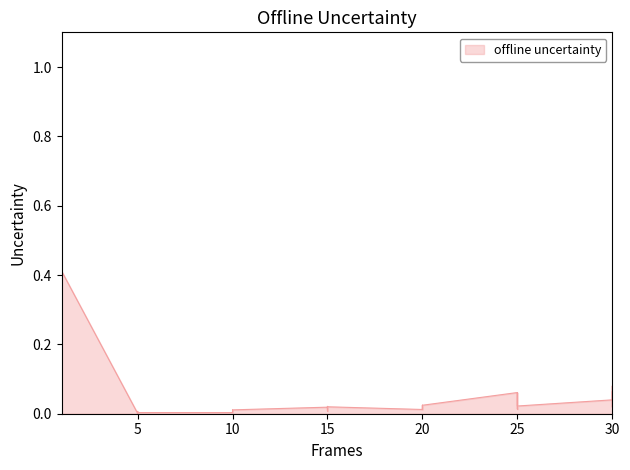

What is the average value?

0.1